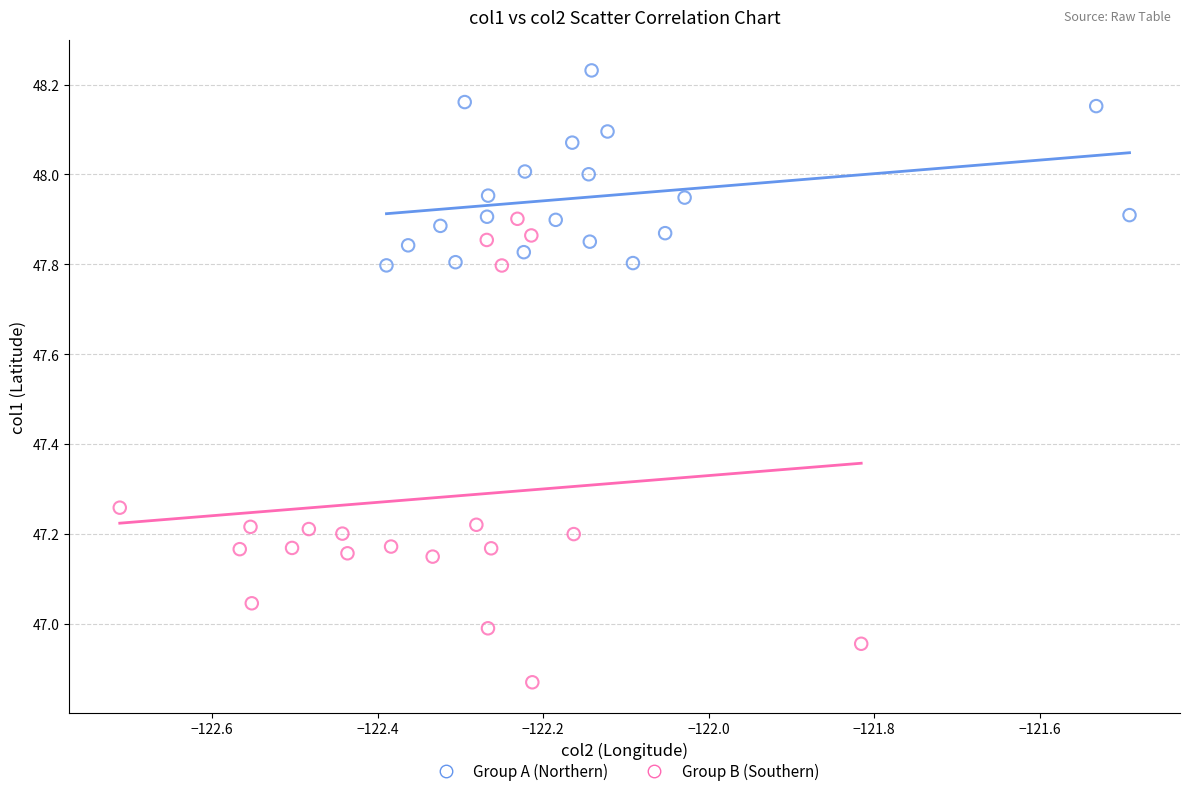

Which series contains the lowest Y value?

Group B (Southern)